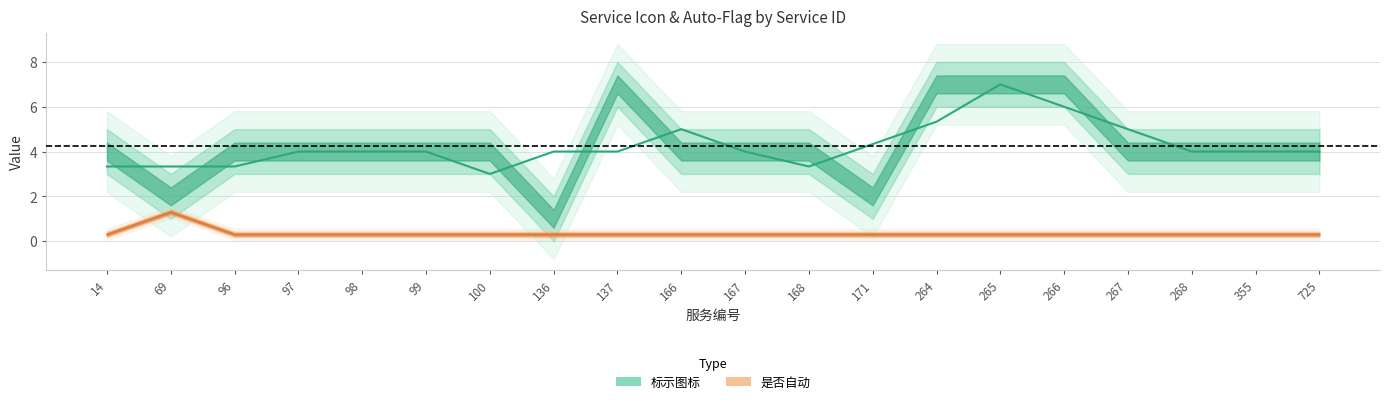

Between 725 and 264, which is larger?

725